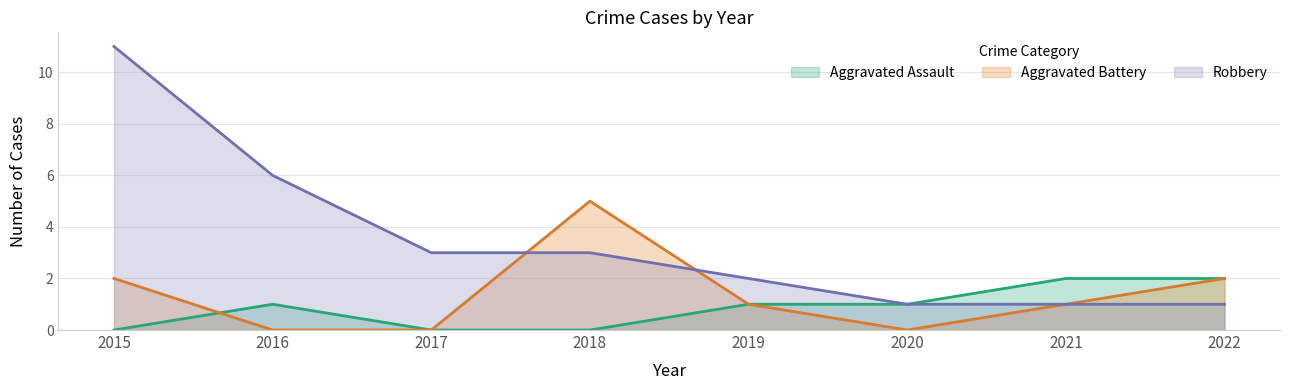

True or false: Robbery has more than 0 points higher than both neighbors.

False